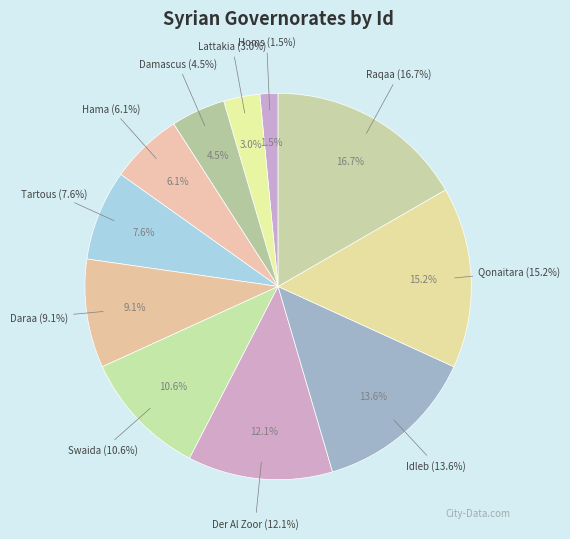

The Daraa slice represents 9% of the pie. True or false?

True